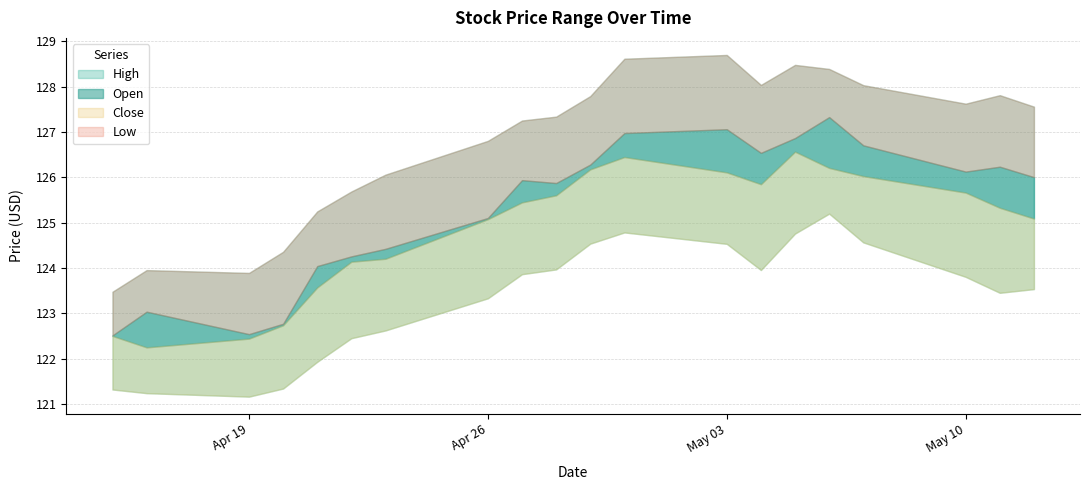

What is the label of the 5th point from the right?

2021-05-06